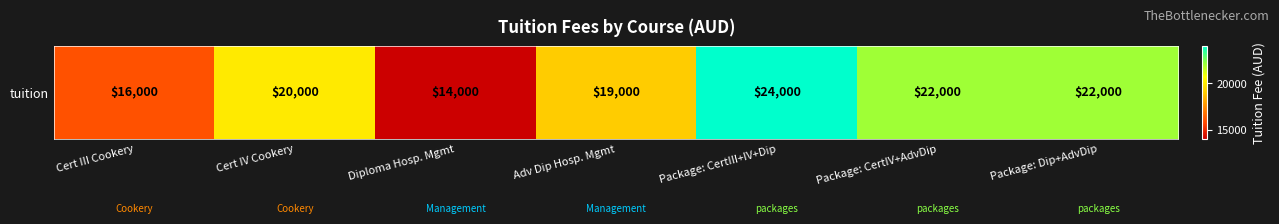

What is the maximum value shown in the chart?

24000